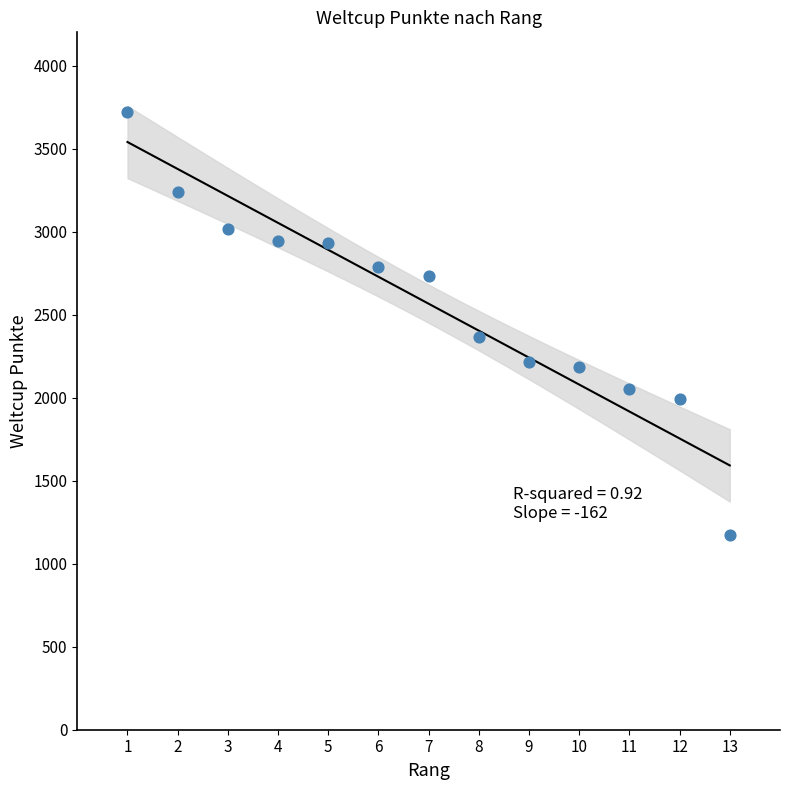

What is the range of X values (max minus min)?

12